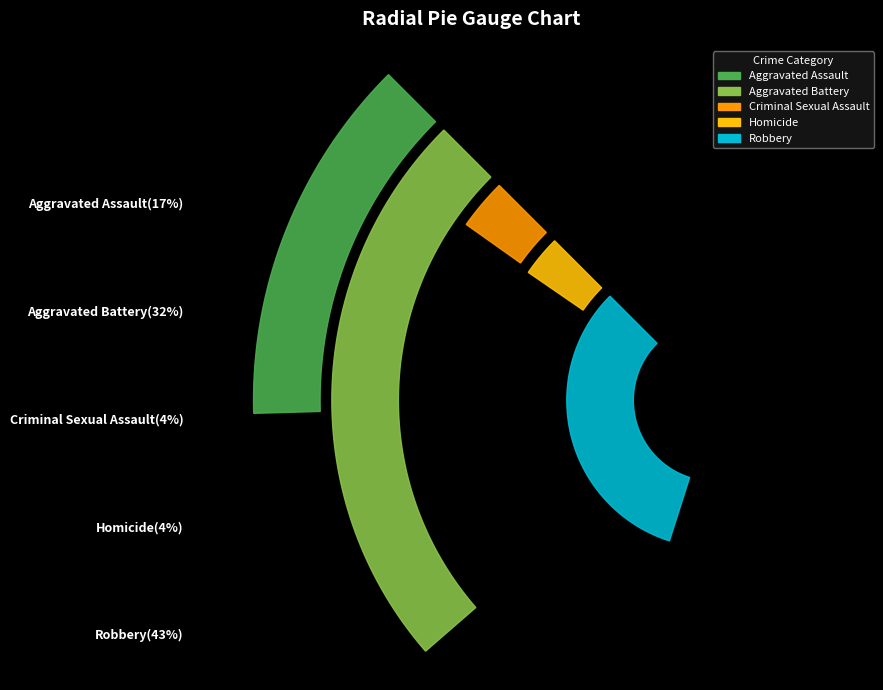

To the nearest percent, what is the combined percentage of Aggravated Assault and Criminal Sexual Assault?

21%